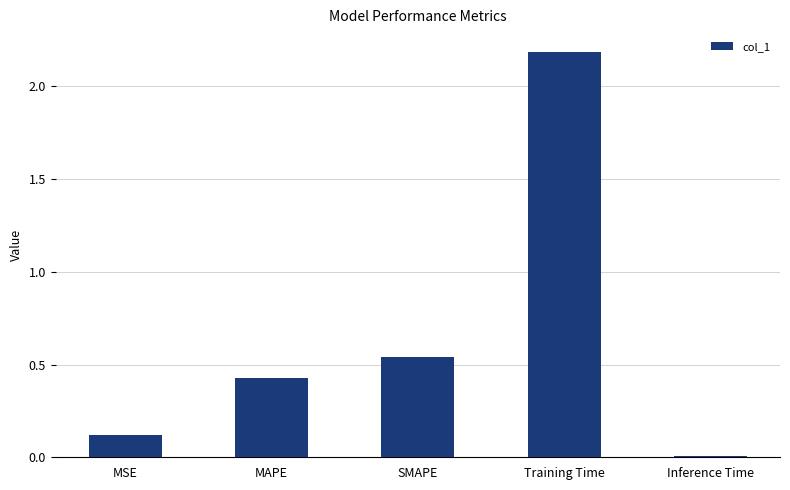

What position from the left is SMAPE?

3